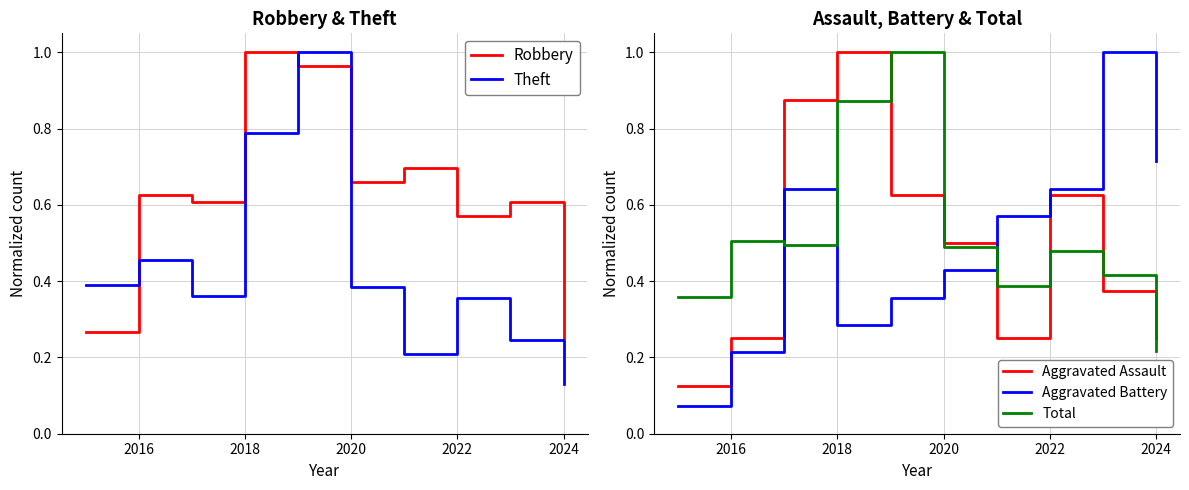

What is the minimum value shown in the chart?

0.1